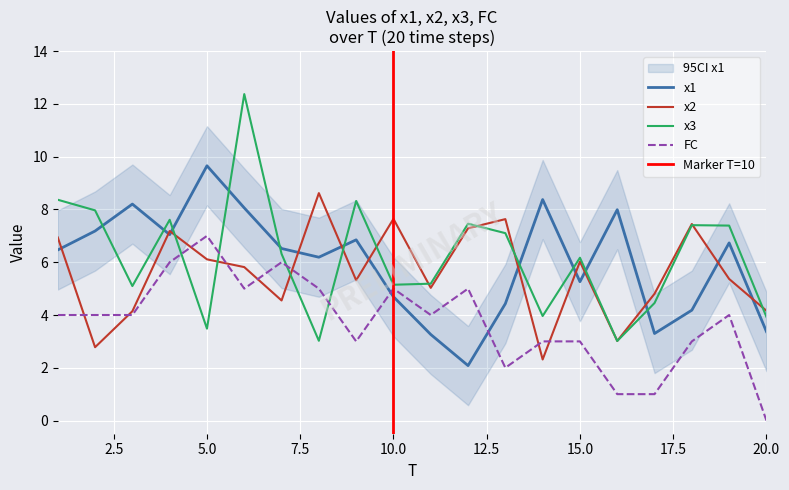

The value of x1 at 1 is 6.5. True or false?

True